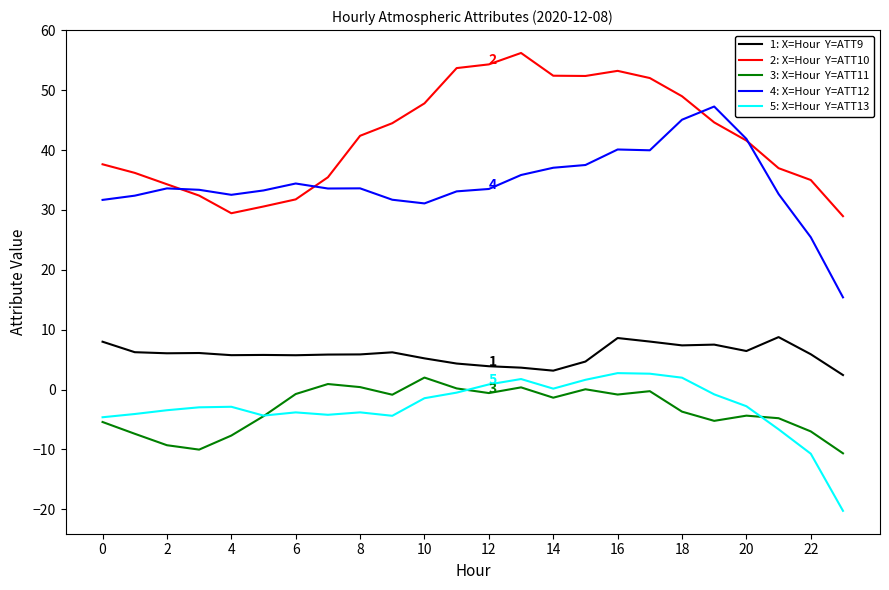

What is the greatest value displayed?

56.2